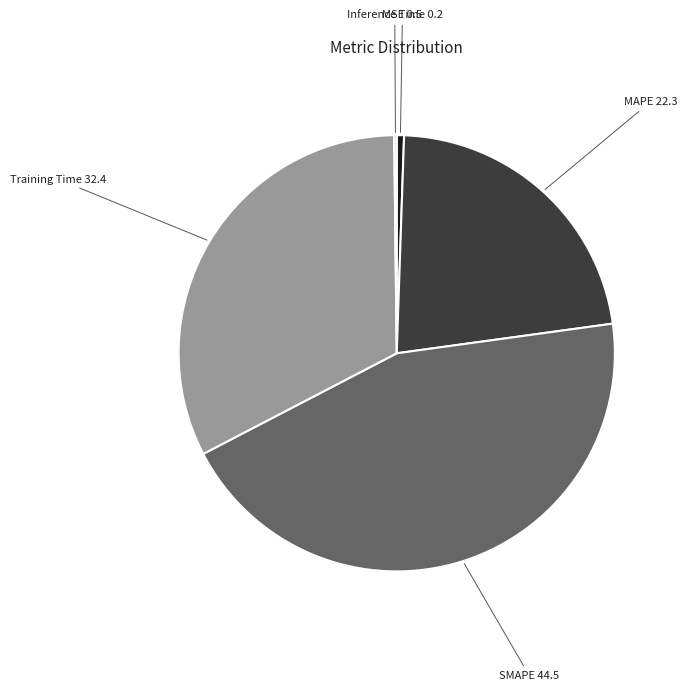

Is there any slice that represents more than half of the pie?

No